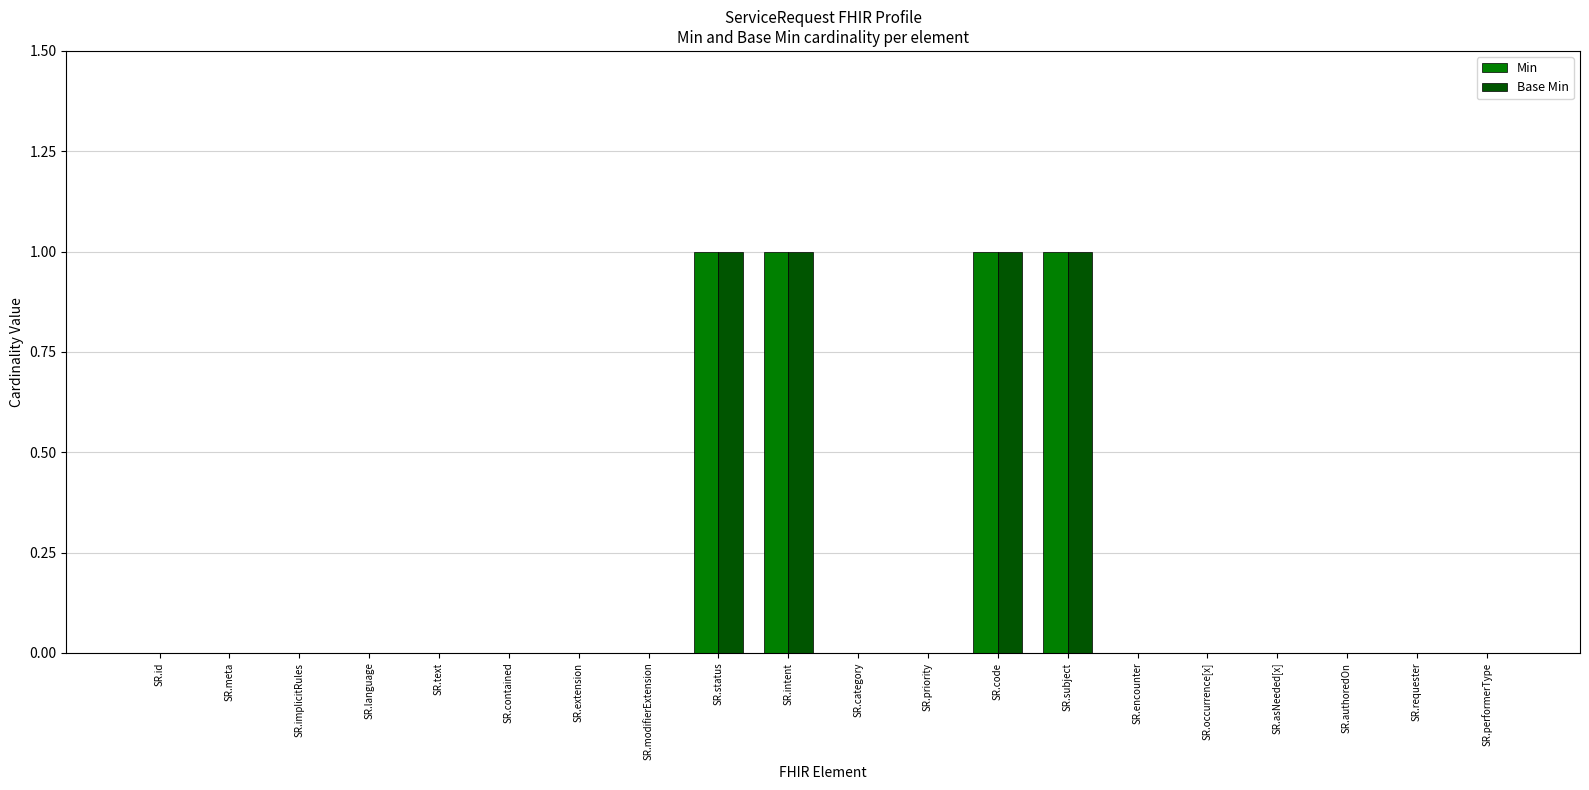

True or false: Min has a value of 0 at SR.requester.

True